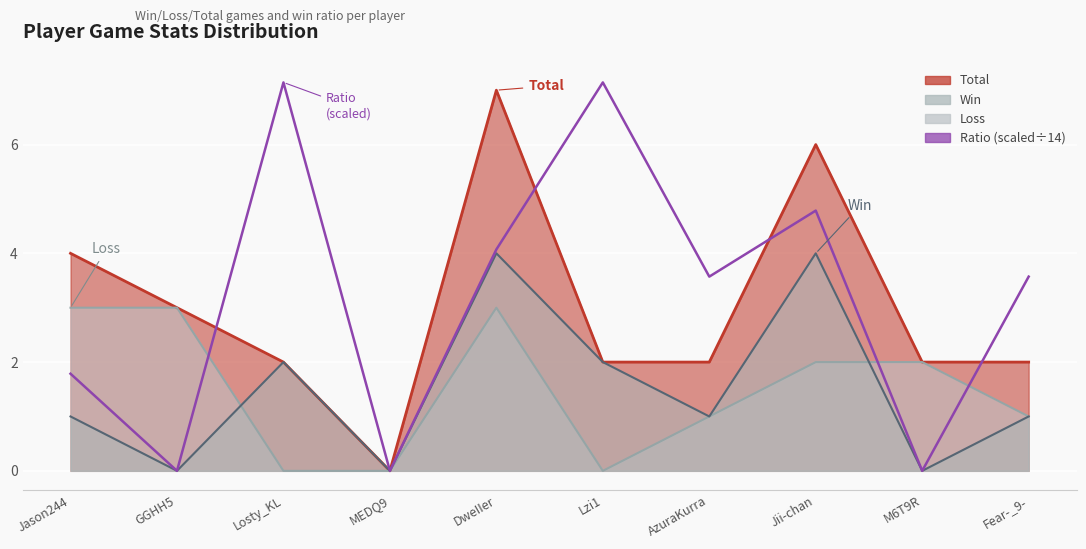

What is the difference between the maximum and second lowest values?

7.1